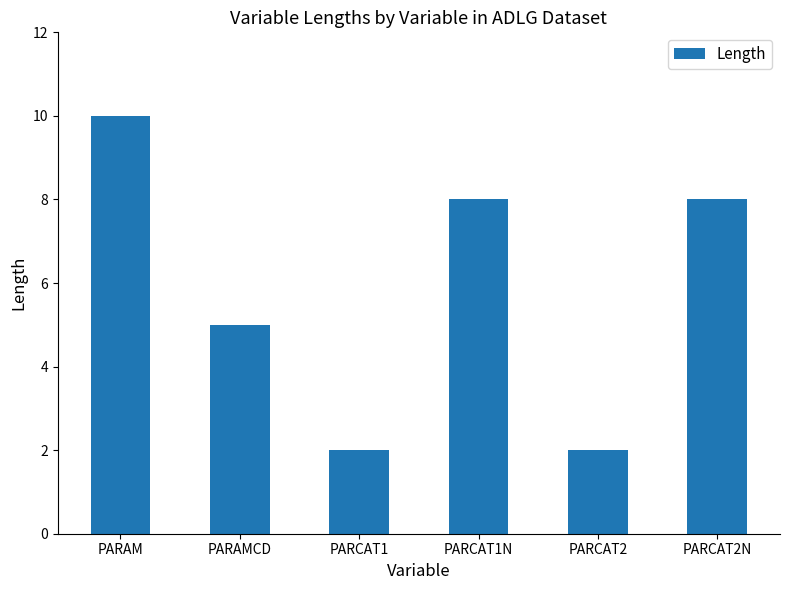

Does the chart contain stacked bars?

No